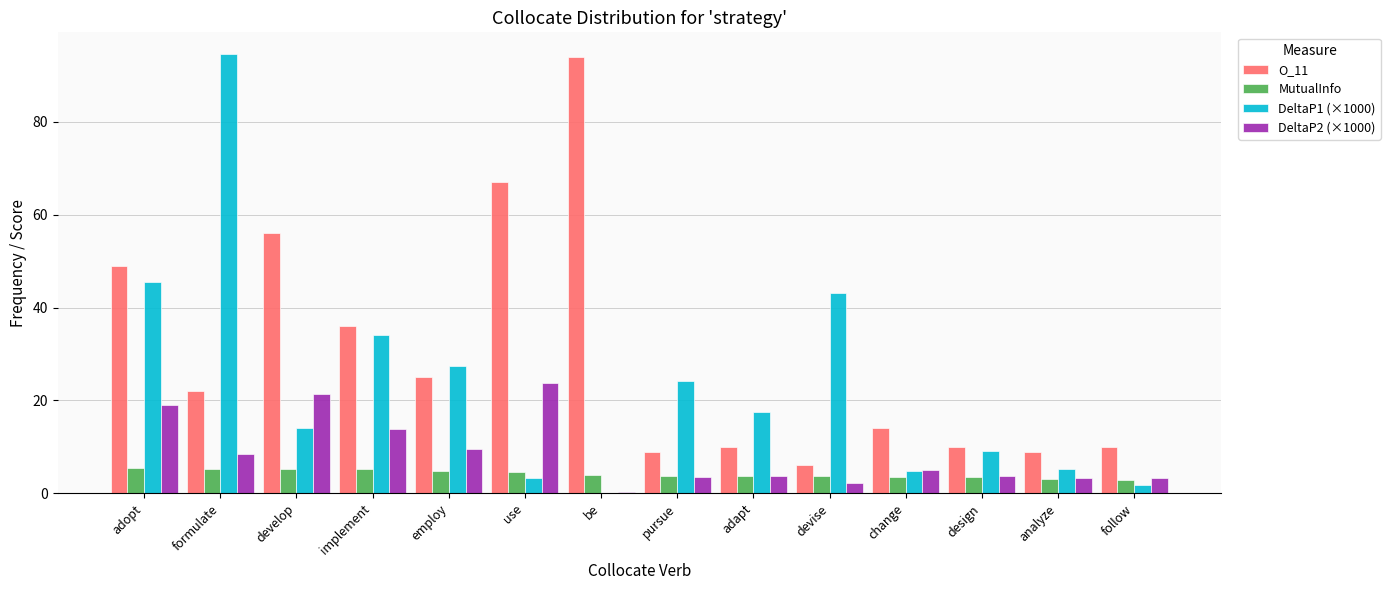

Are the bars grouped side by side (vs. stacked)?

Yes